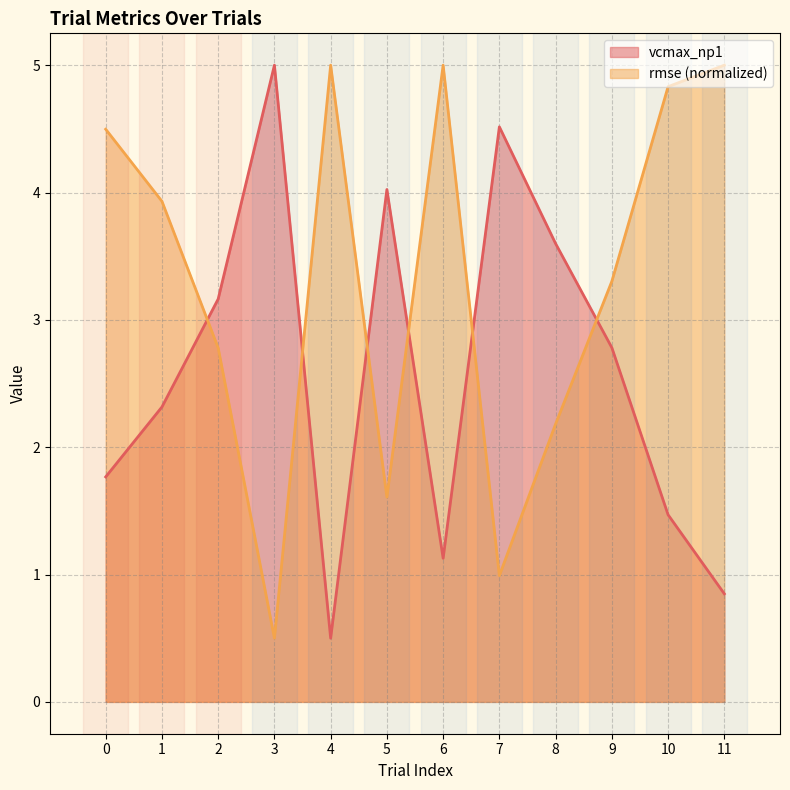

Between 4 and 5, which series saw the biggest shift?

vcmax_np1